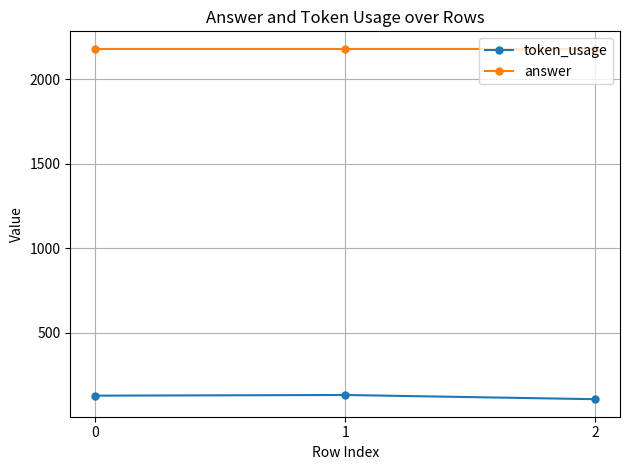

List the series in order of their overall mean, highest first.

answer, token_usage